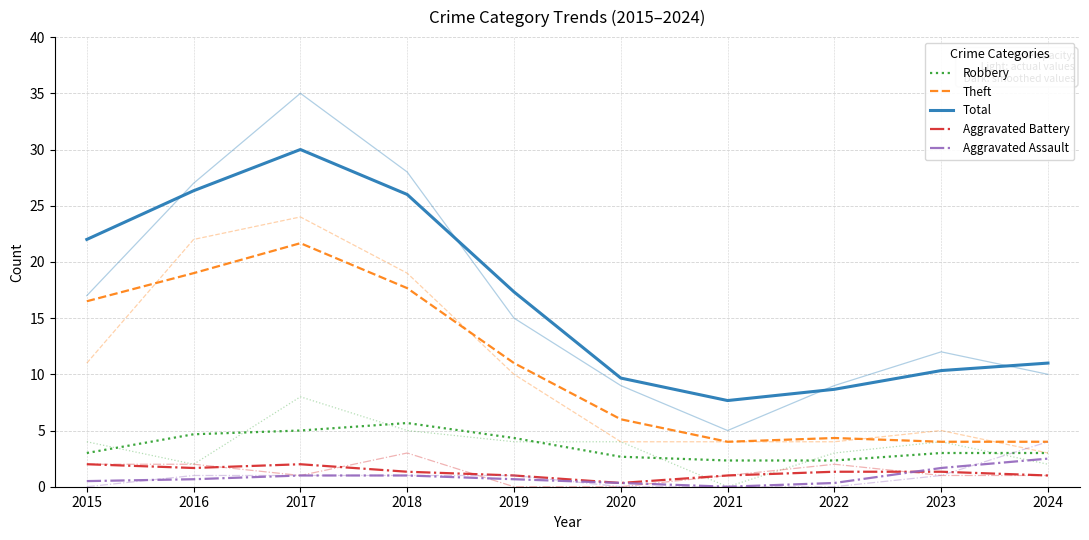

Reading left to right, transcribe all the data shown in this chart.

Robbery: 3.0	4.7	5.0	5.7	4.3	2.7	2.3	2.3	3.0	3.0
Theft: 16.5	19.0	21.7	17.7	11.0	6.0	4.0	4.3	4.0	4.0
Total: 22.0	26.3	30.0	26.0	17.3	9.7	7.7	8.7	10.3	11.0
Aggravated Battery: 2.0	1.7	2.0	1.3	1.0	0.3	1.0	1.3	1.3	1.0
Aggravated Assault: 0.5	0.7	1.0	1.0	0.7	0.3	0.0	0.3	1.7	2.5